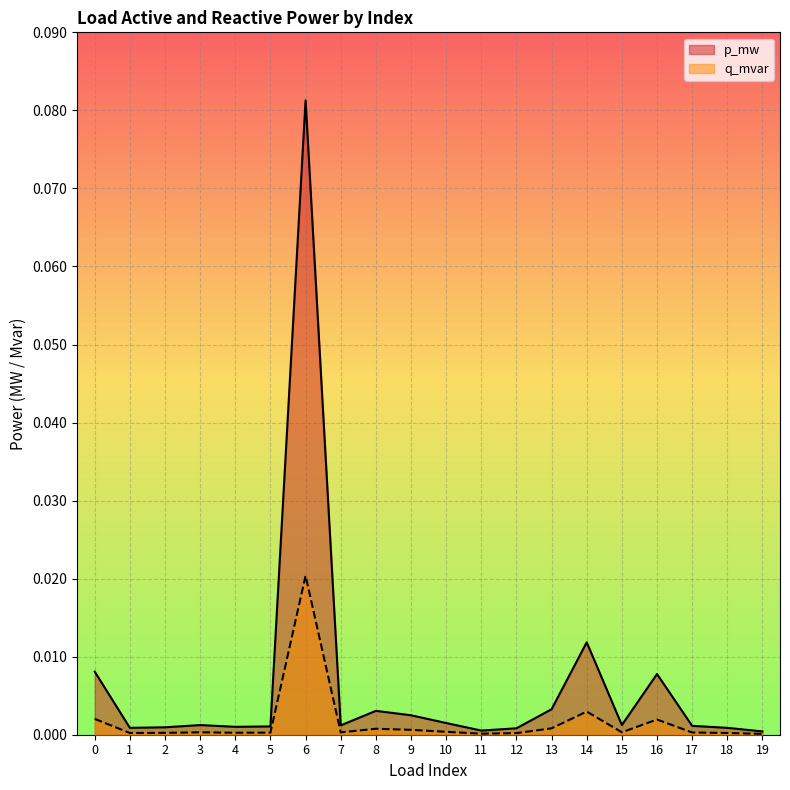

At how many categories does at least one series exceed 0?

20